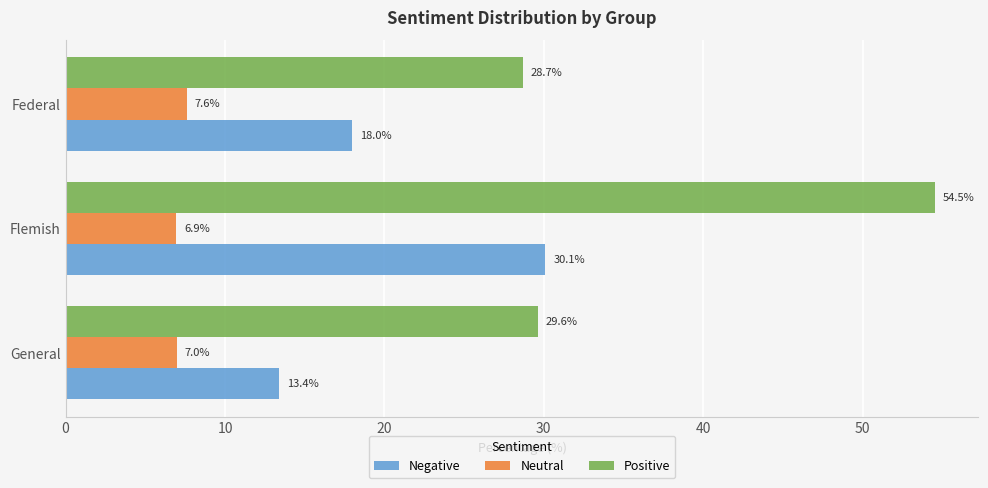

List the series in order of their overall mean, highest first.

Positive, Negative, Neutral